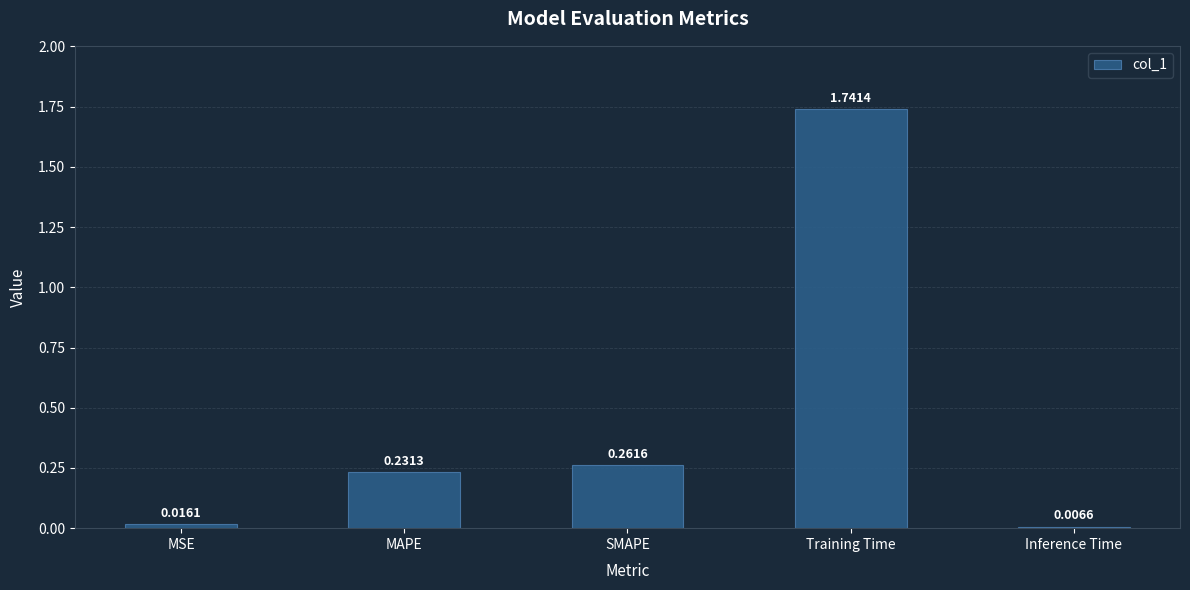

At which label is the value closest to 0?

Inference Time